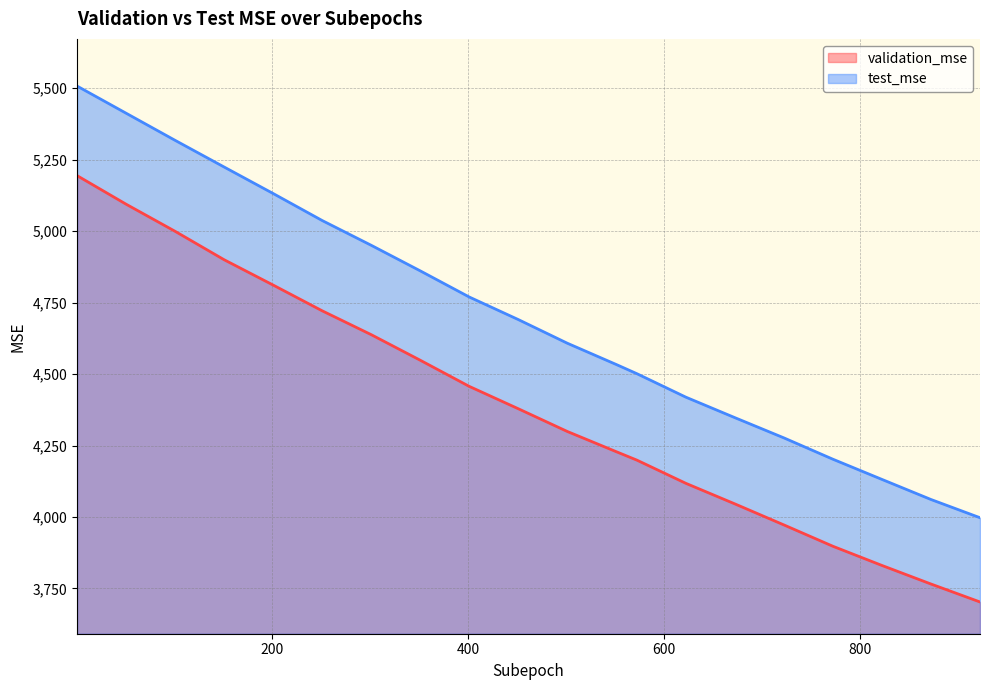

How many values in the validation_mse series are below 4378?

10